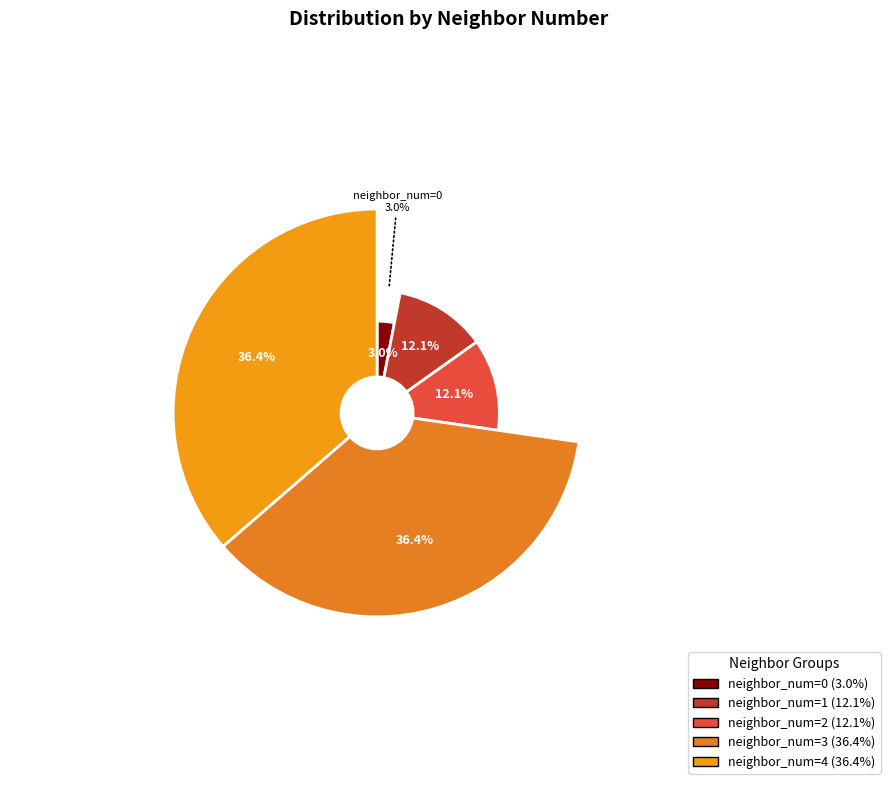

To the nearest percent, what is the combined percentage of neighbor_num=2 and neighbor_num=1?

24%